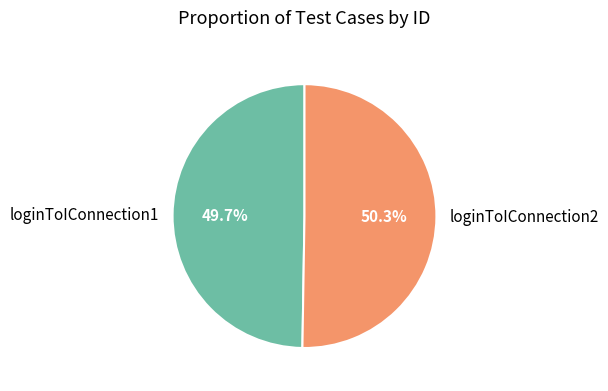

Which slice is the largest?

loginToIConnection2